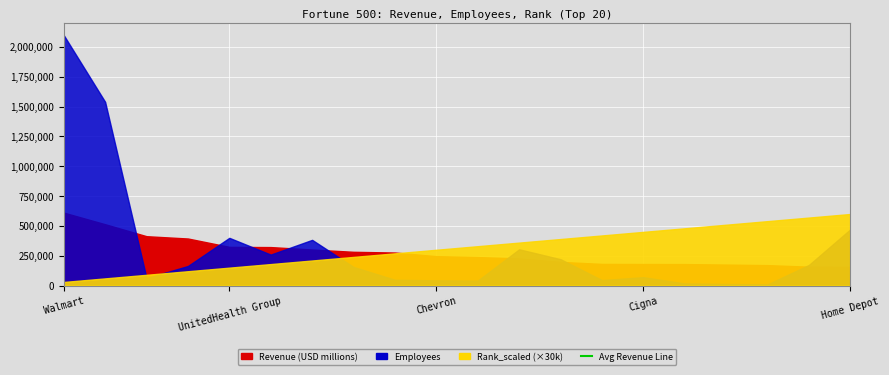

Reading left to right, transcribe all the data shown in this chart.

Revenue (USD millions): 611289	513983	413680	394328	324162	322467	302089	282836	276711	246252	238587	226954	198270	181364	180516	180012	175702	171189	158057	157403
Employees: 2100000	1540000	62000	164000	400000	259500	383000	156000	48500	43846	41500	304000	221000	46035	70231	17800	13000	9743	173000	471600
Rank_scaled: 1	2	3	4	5	6	7	8	9	10	11	12	13	14	15	16	17	18	19	20